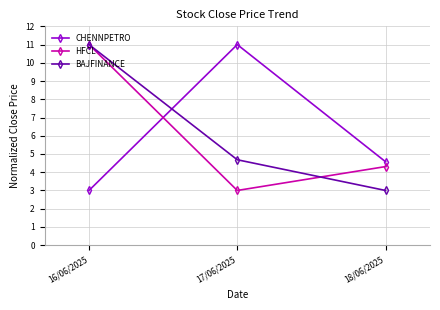

Where is CHENNPETRO nearest to the value 7?

18/06/2025